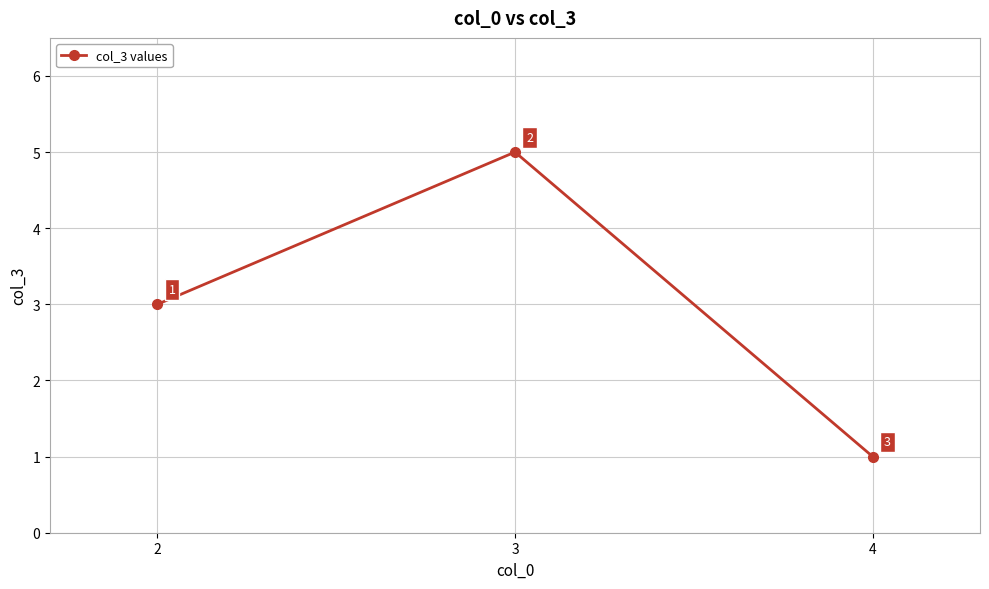

What is the average value?

3